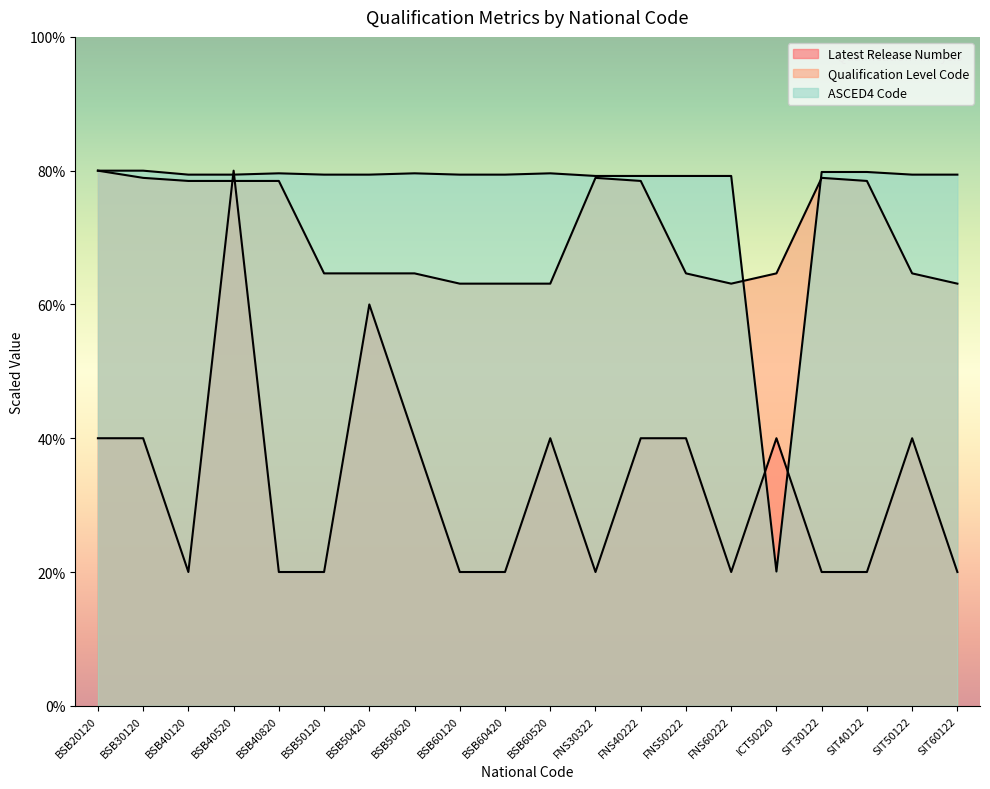

Does the chart have visible grid lines?

No